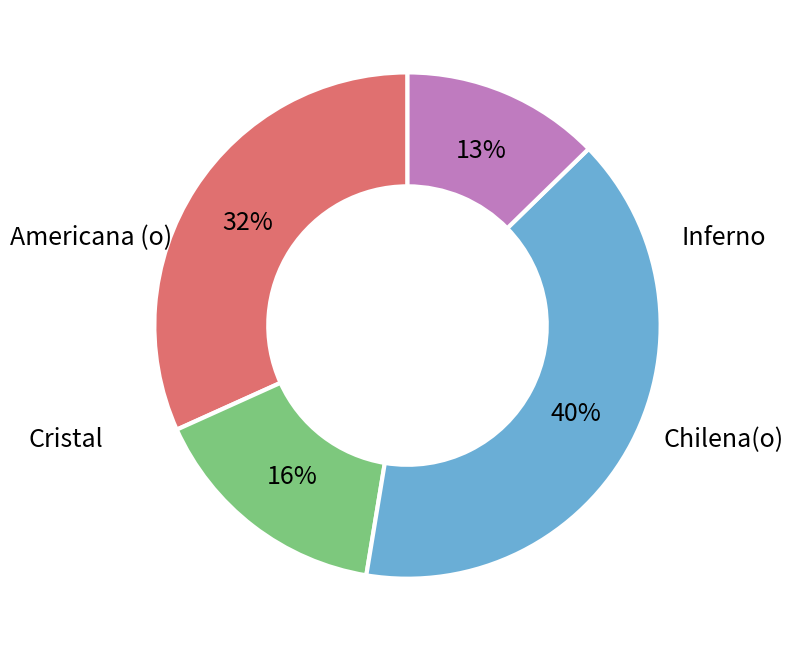

Which category has the biggest portion of the pie?

Cristal